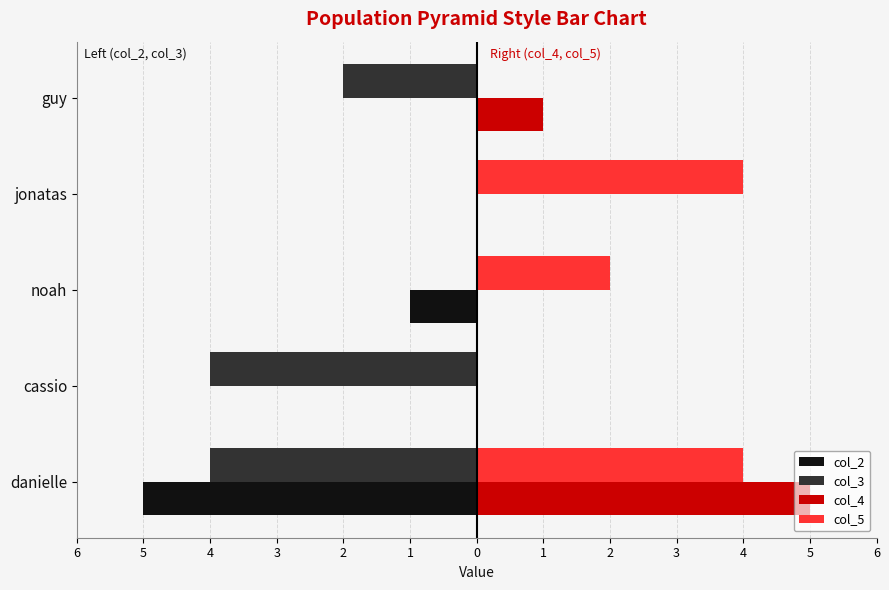

What are all the series names shown in the legend?

col_2, col_3, col_4, col_5